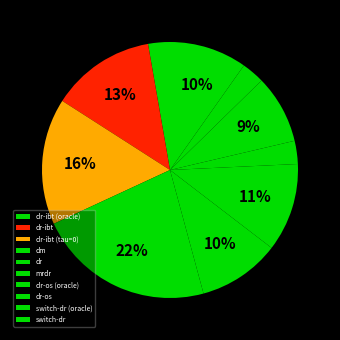

Does dr-ibt represent more than half of the total?

No